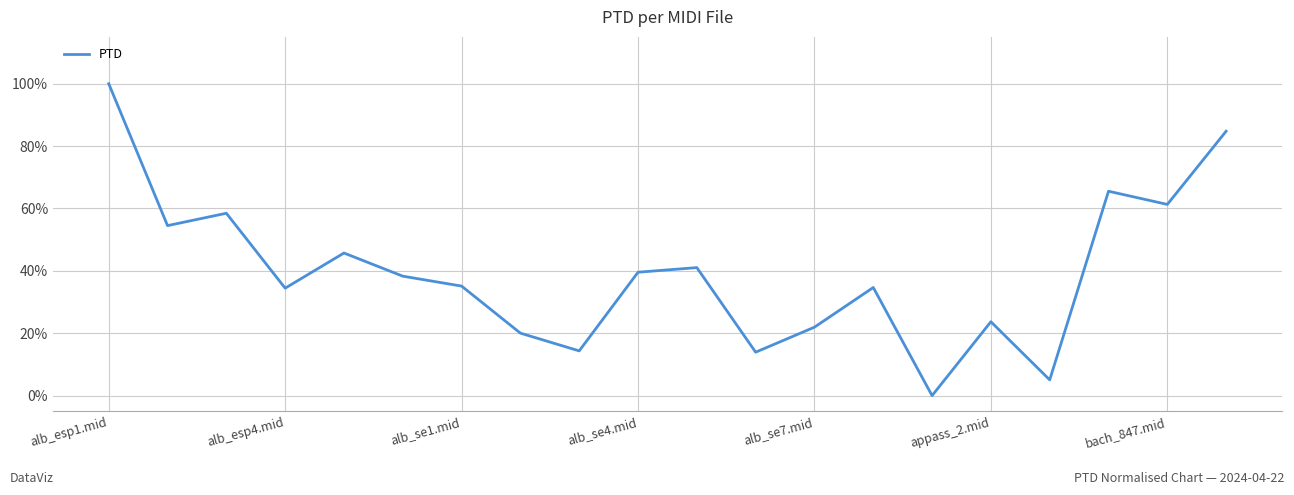

Rank the categories by value from lowest to highest.

14, 16, 11, 8, 7, 12, 15, alb_se4.mid, 13, bach_847.mid, appass_2.mid, 9, 10, alb_se7.mid, alb_esp4.mid, alb_se1.mid, 18, 17, 19, alb_esp1.mid